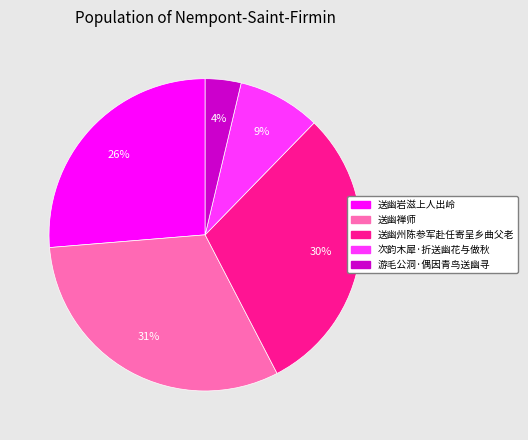

Is there any slice that represents more than half of the pie?

No